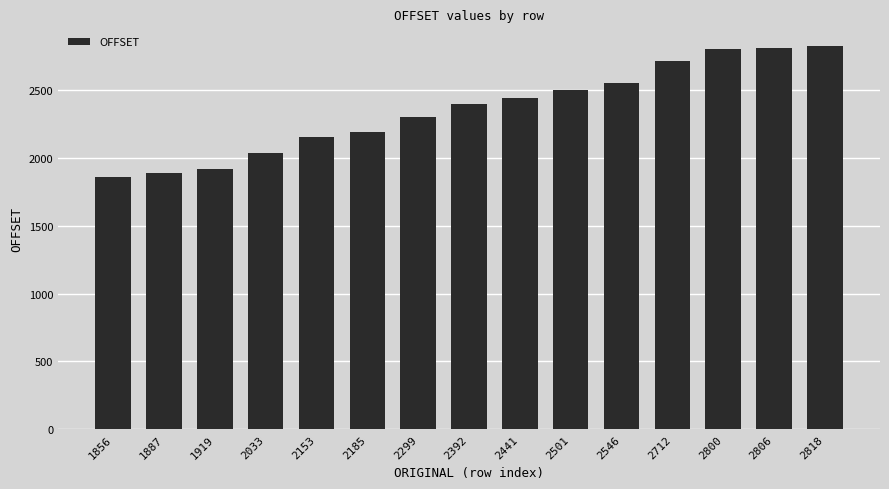

What is the difference between the second highest and second lowest values?

919